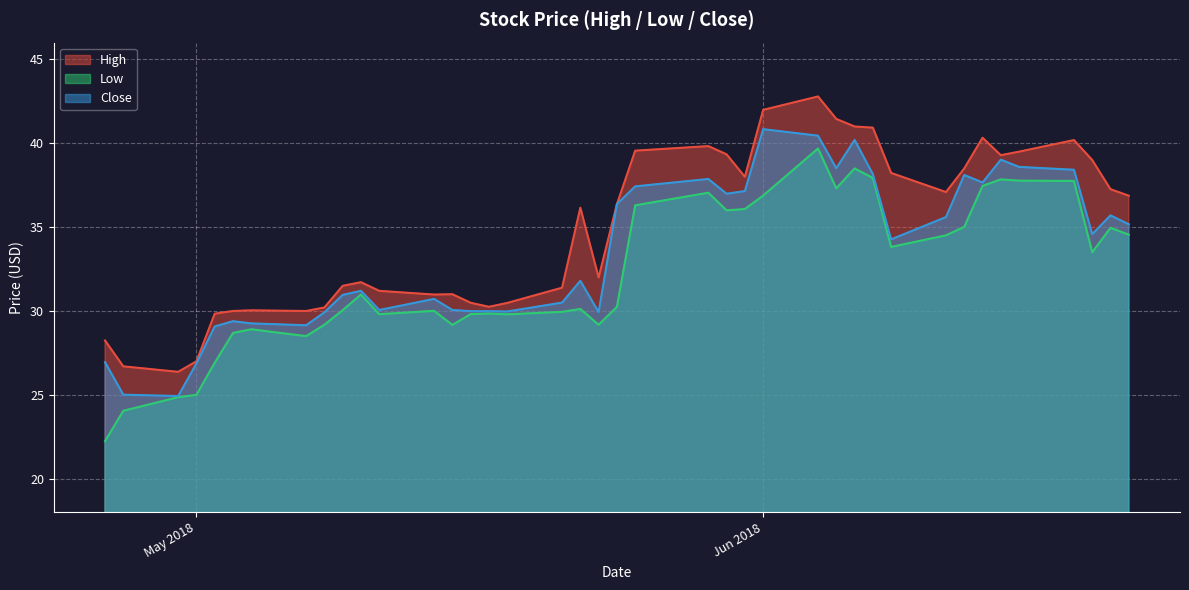

Is it true that Close equals 40.8 at Jun 2018?

True